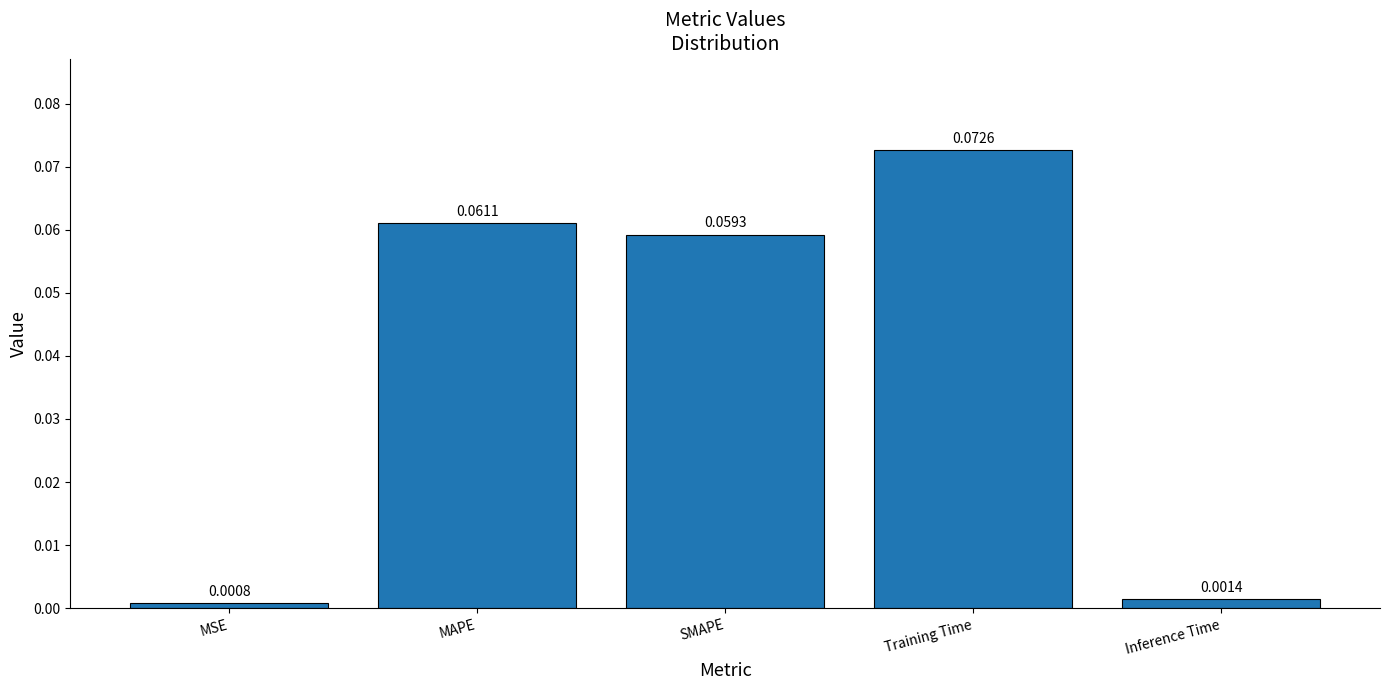

Rank the categories by value from highest to lowest.

Training Time, MAPE, SMAPE, Inference Time, MSE